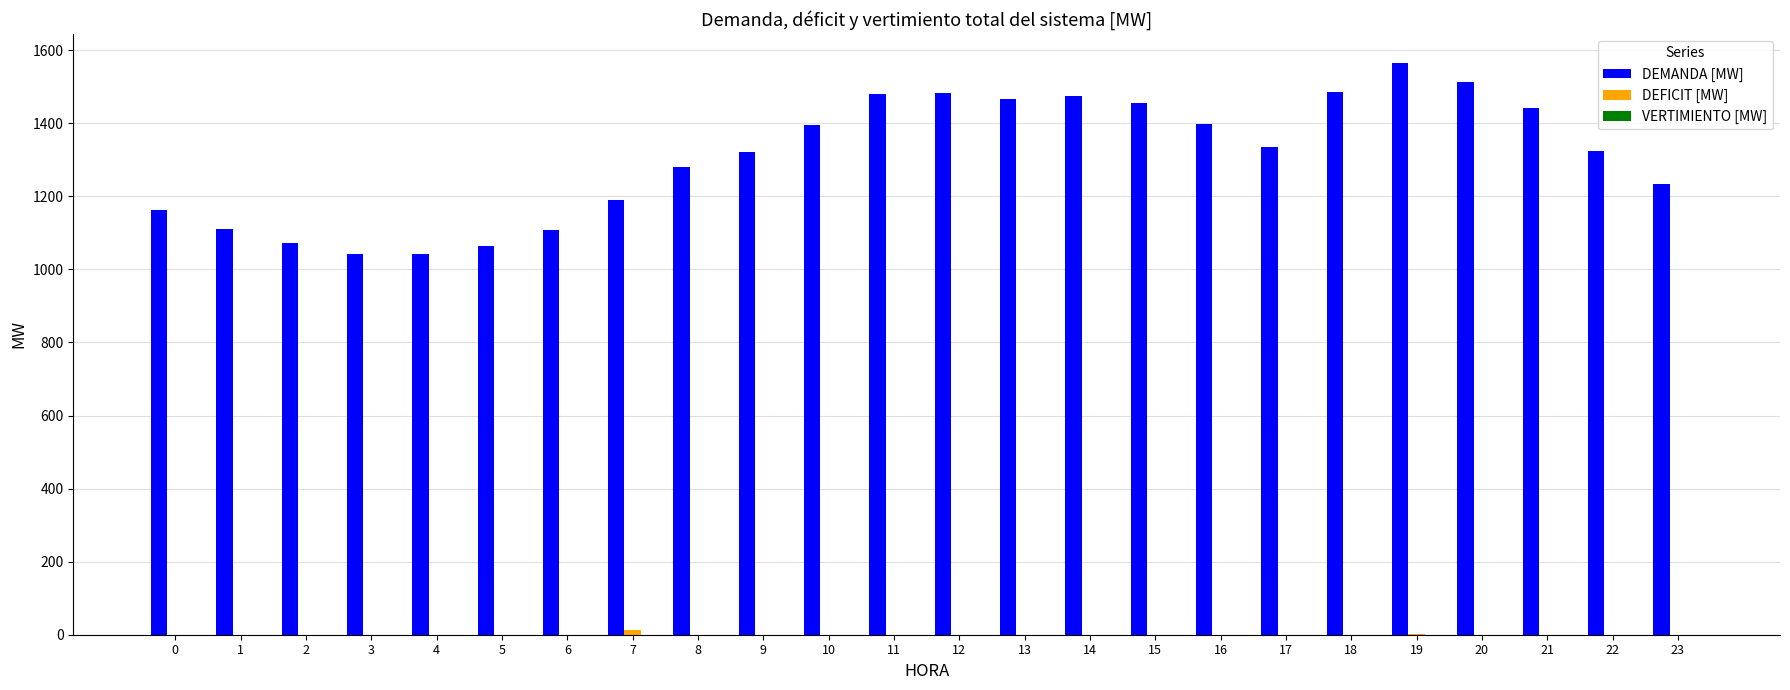

How many groups of bars are there?

24